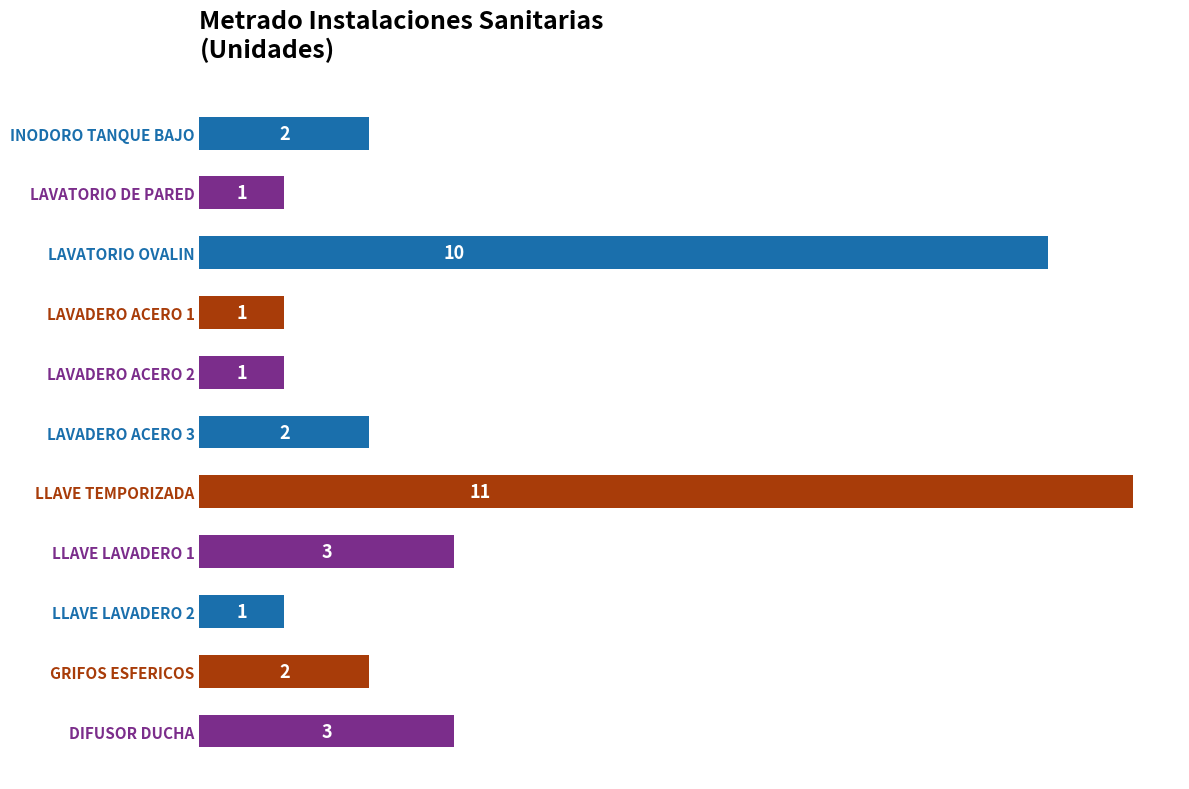

What is the difference between the maximum and minimum values?

10